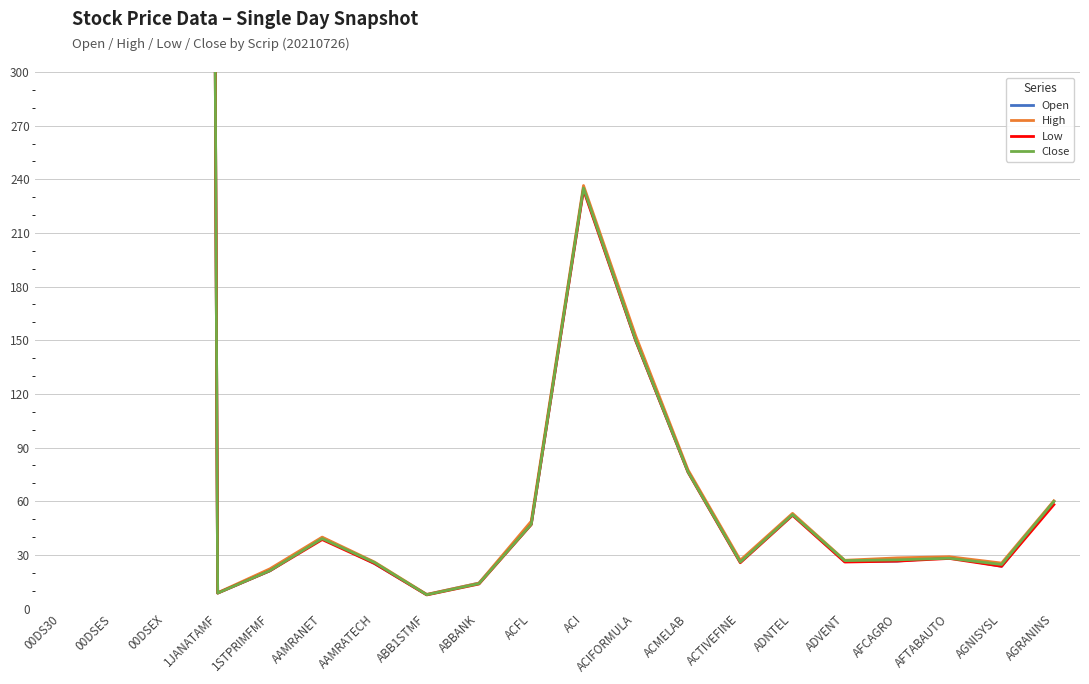

Which series has the widest spread of values?

High